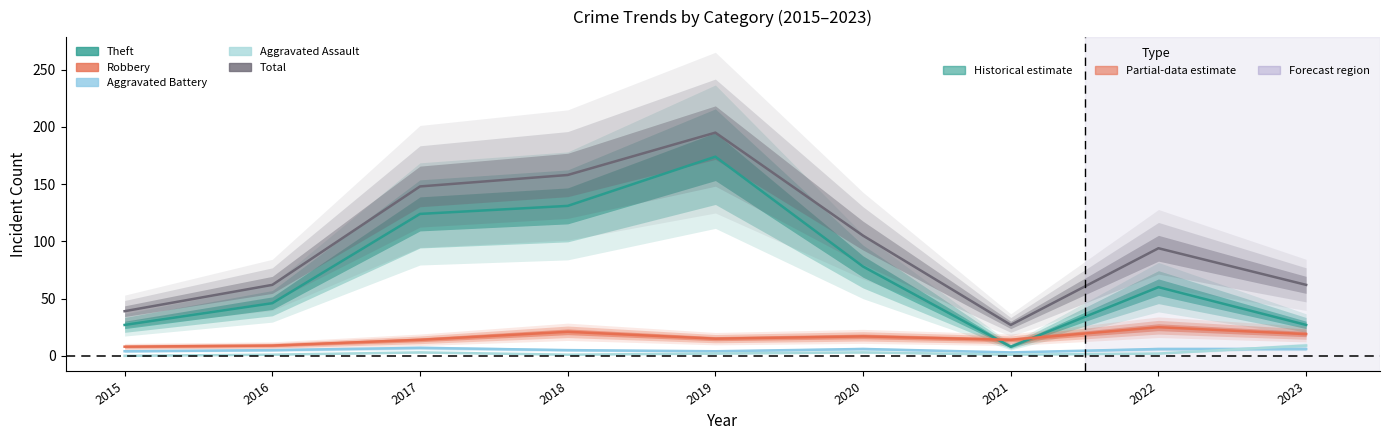

Rank the categories by Theft value from highest to lowest.

2019, 2018, 2017, 2020, 2022, 2016, 2015, 2023, 2021